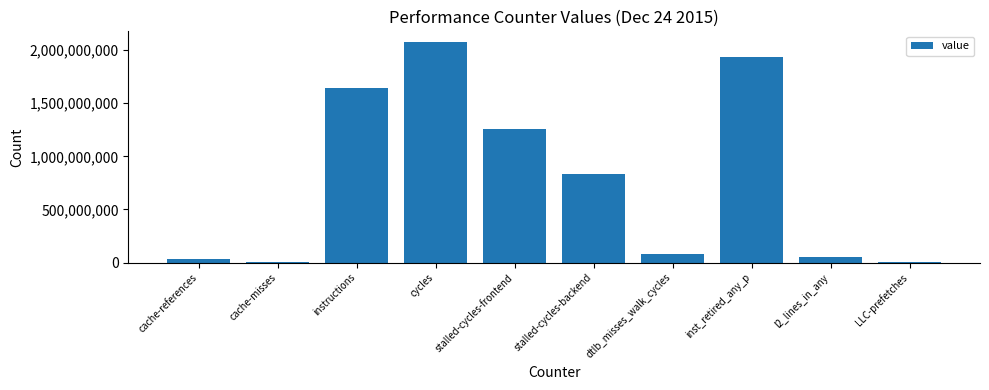

Between inst_retired_any_p and cycles, which is larger?

cycles